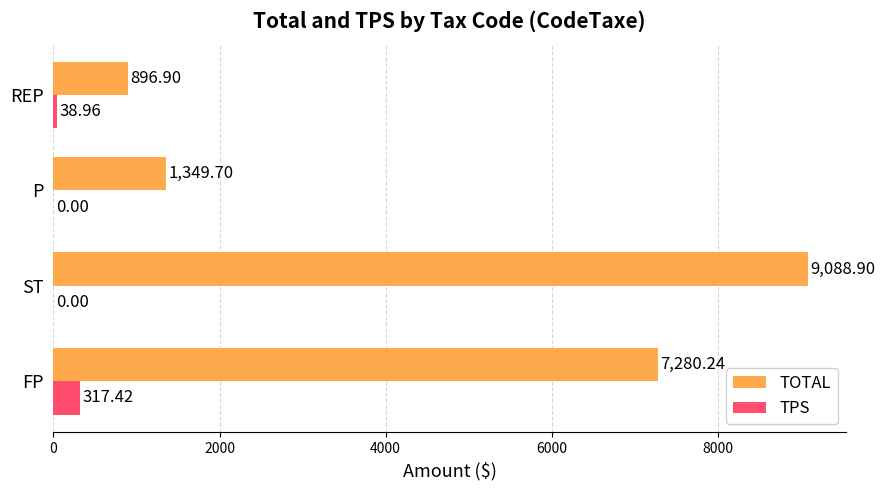

What is the sum of the TOTAL values at FP and REP?

8177.1